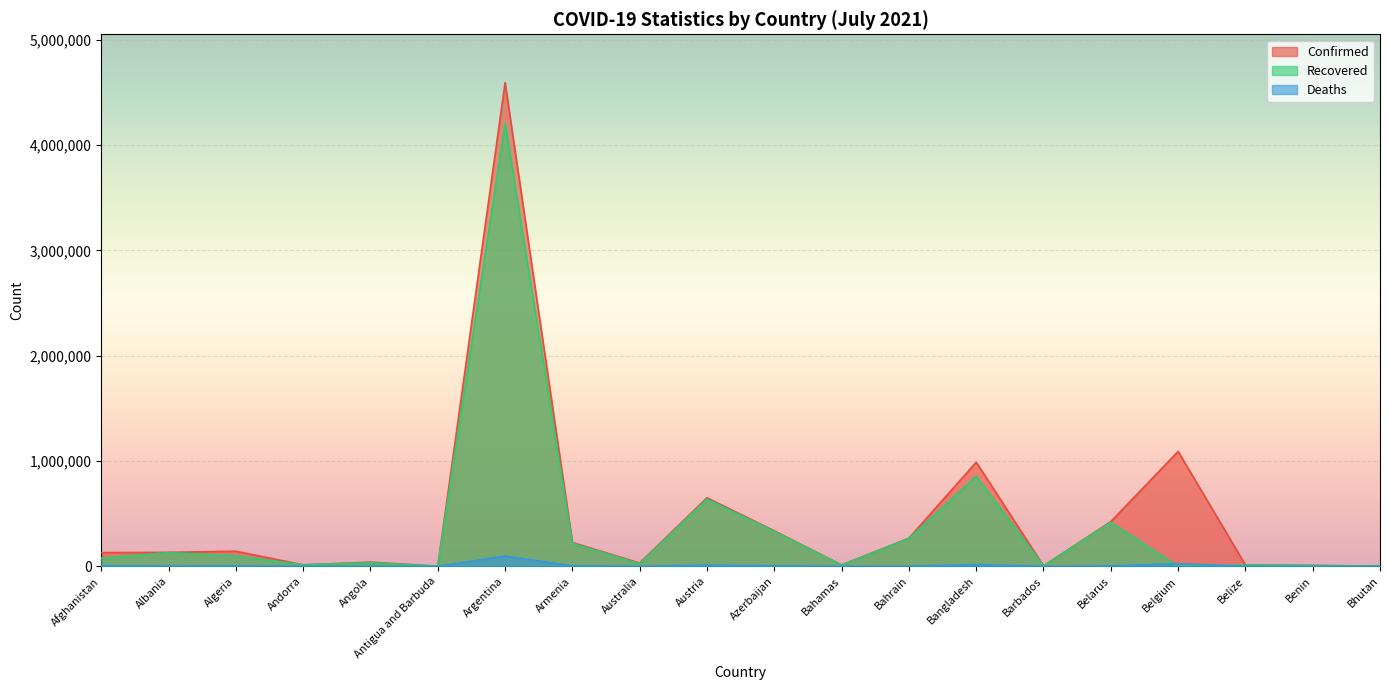

Where is Confirmed nearest to the value 2297514?

Belgium